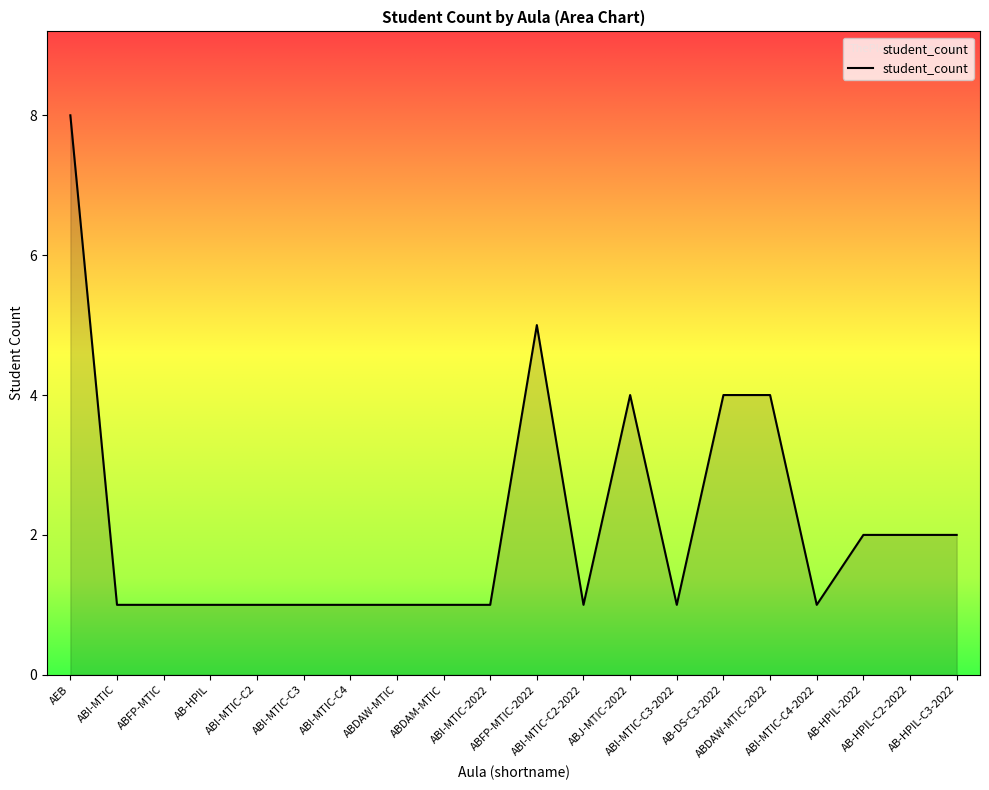

The value at ABI-MTIC is 1. True or false?

True